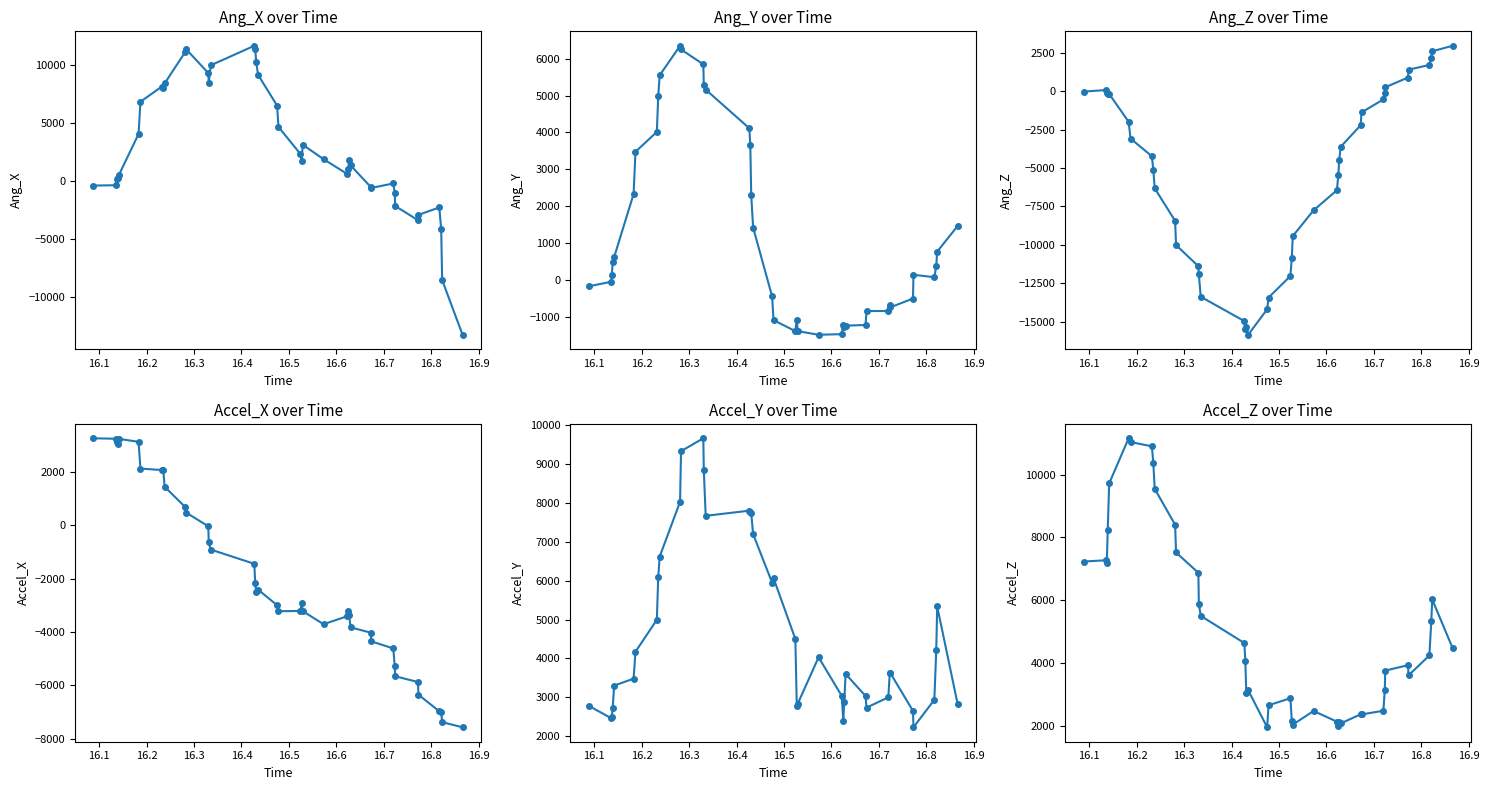

At how many categories does at least one series exceed -8031?

40